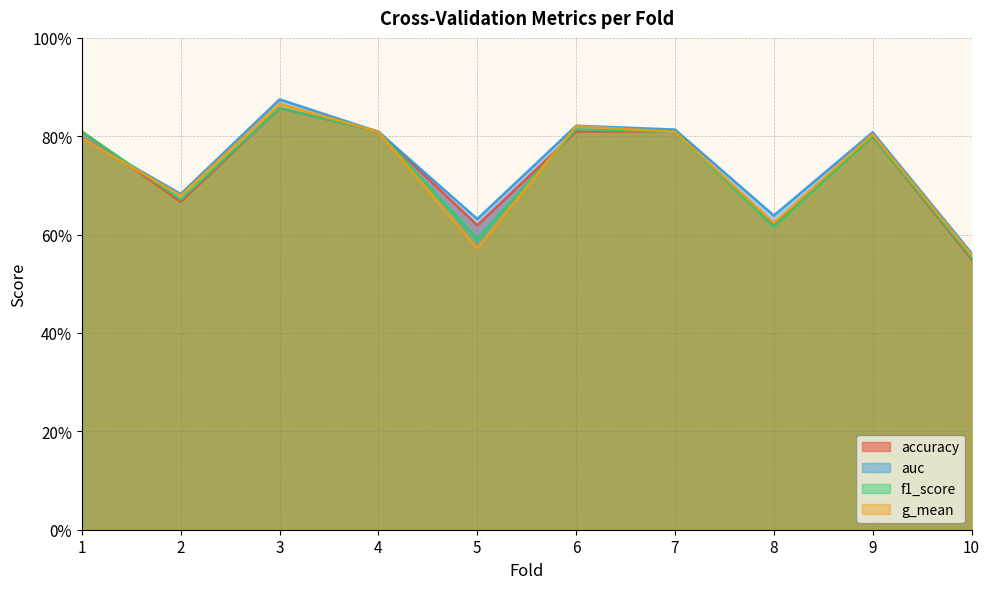

What are all the series names shown in the legend?

accuracy, auc, f1_score, g_mean